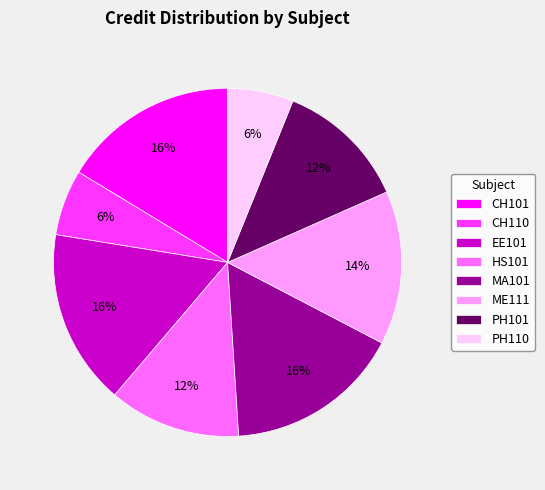

Is it true that EE101 is 31% of the pie?

False